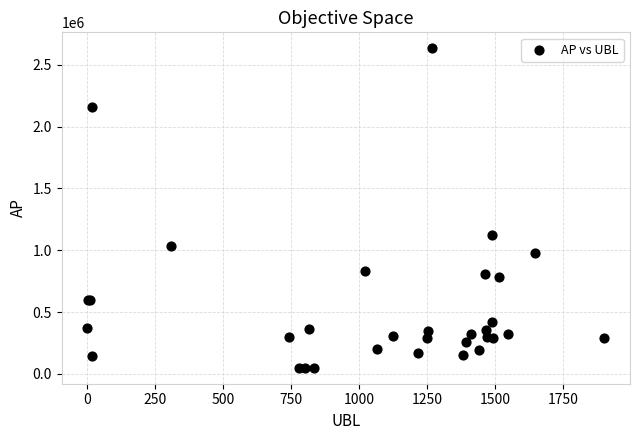

What Y value in the scatter plot is closest to 1341865?

1125806